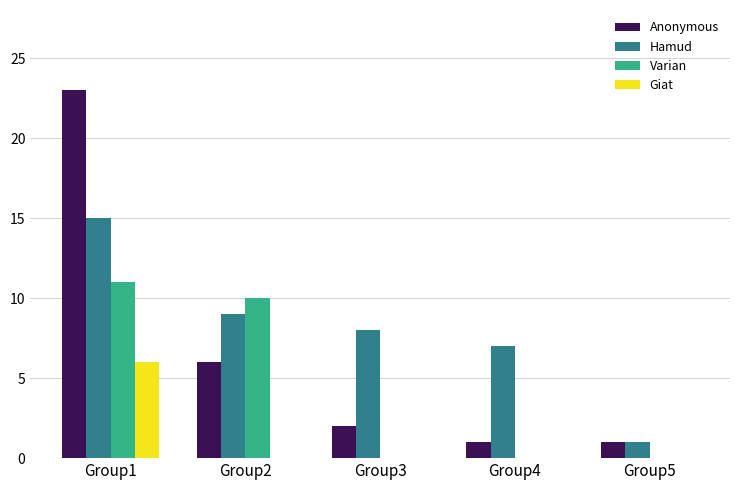

Where is Anonymous nearest to the value 12?

Group2